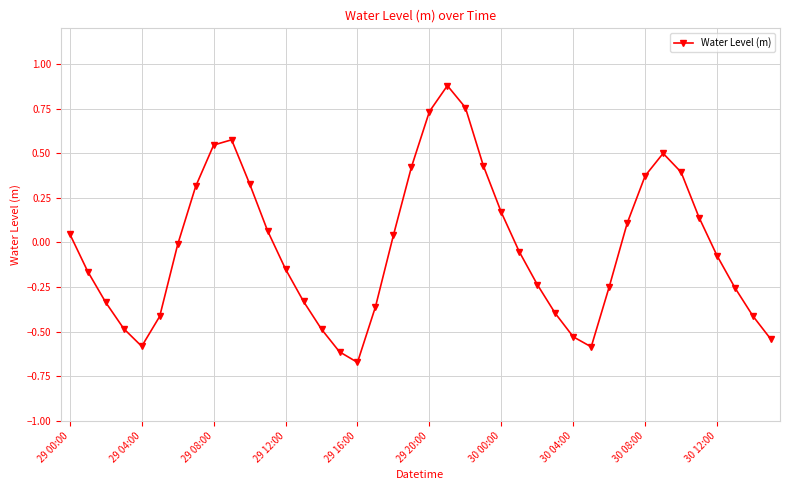

True or false: the data has more than 2 interior local peaks.

True